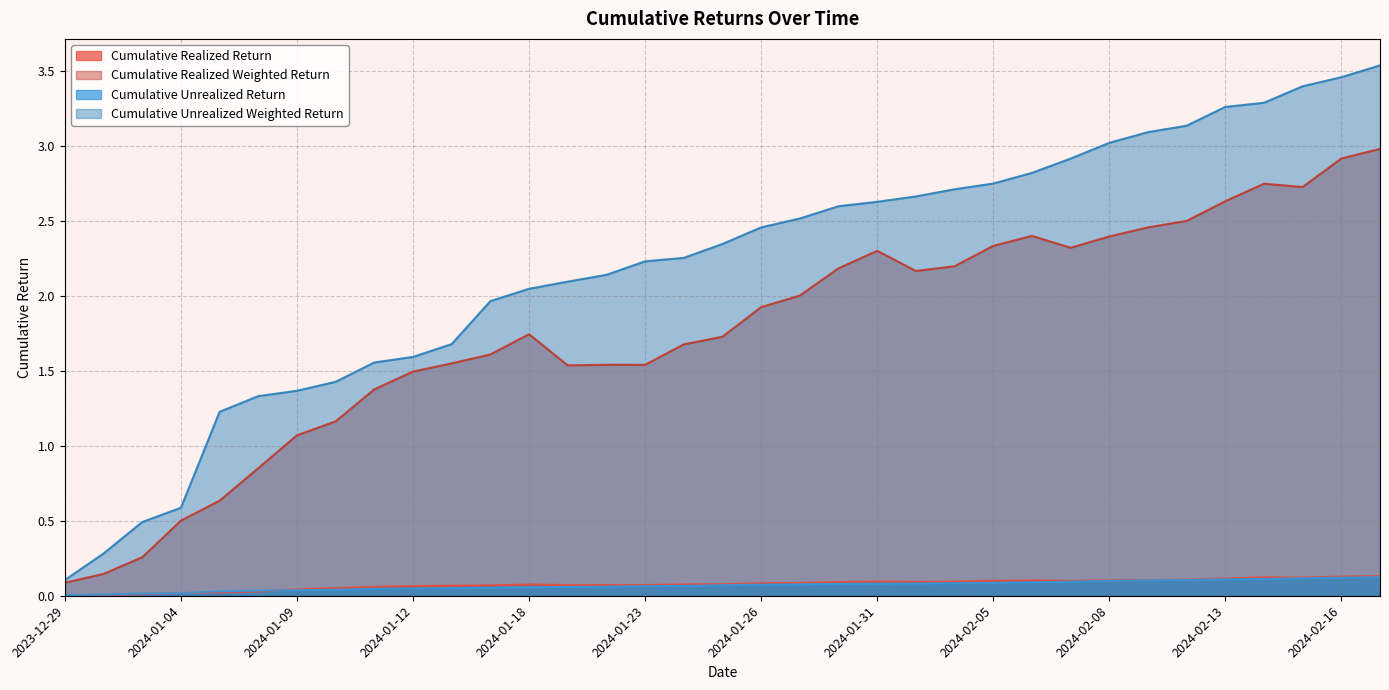

How many lines are shown in the chart?

4